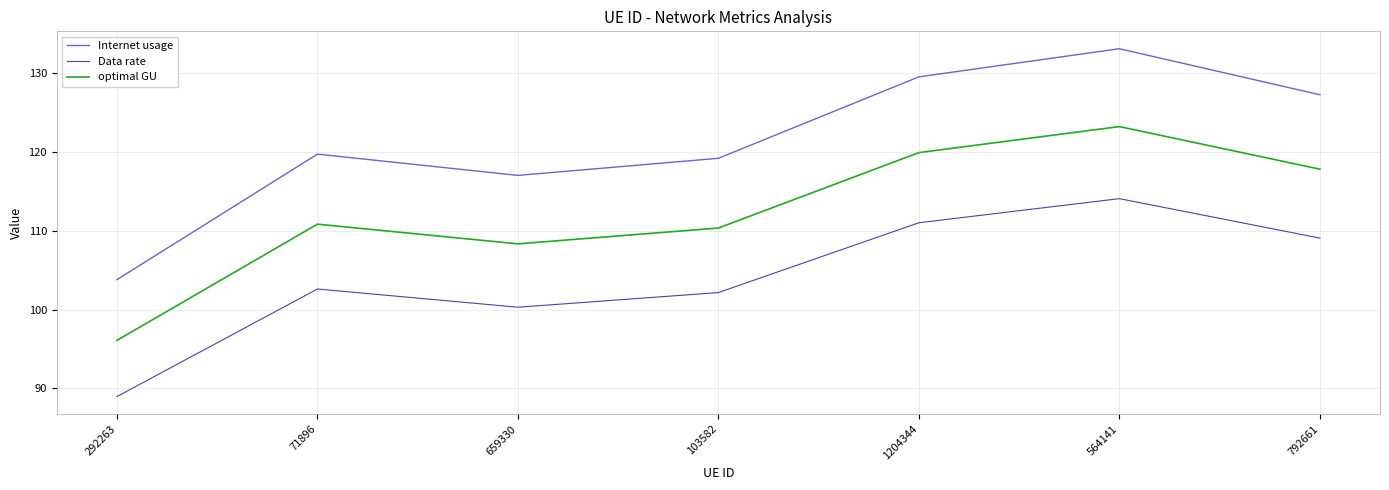

What is the smallest value displayed?

89.0